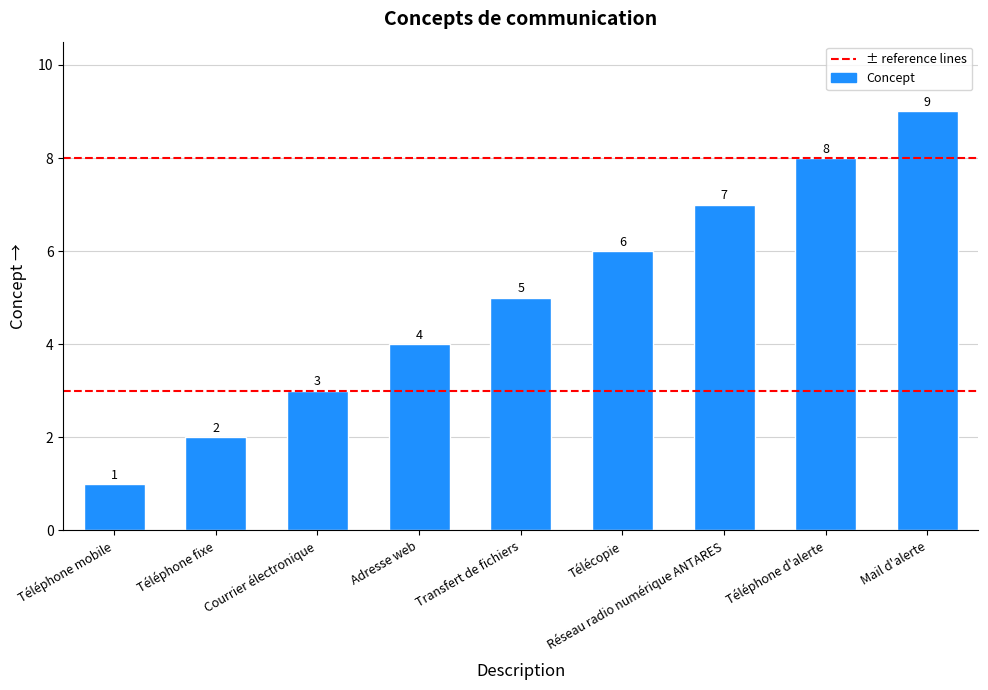

Which label corresponds to the smallest value in the chart?

Téléphone mobile